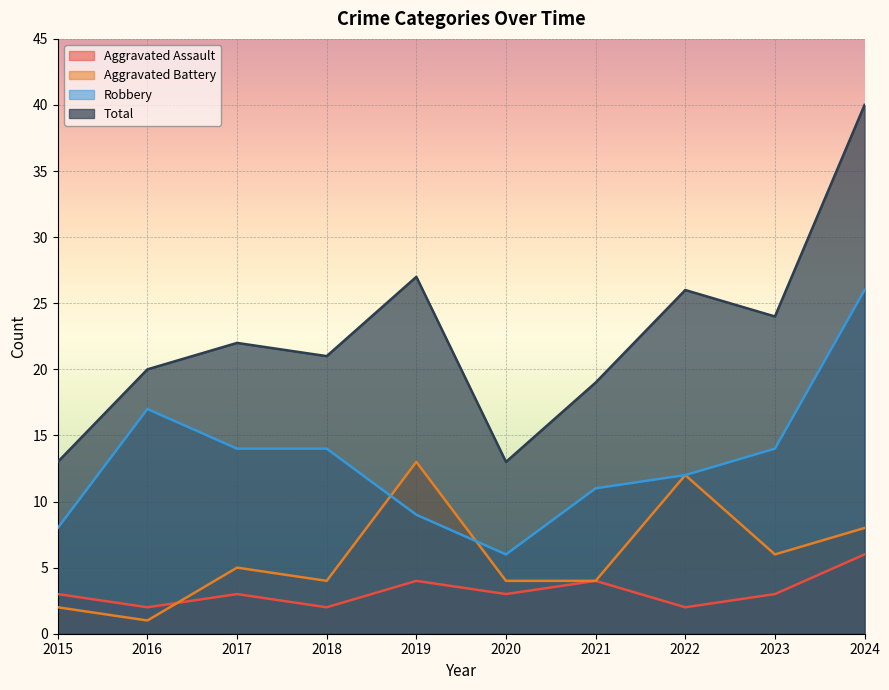

What is the maximum value shown in the chart?

40